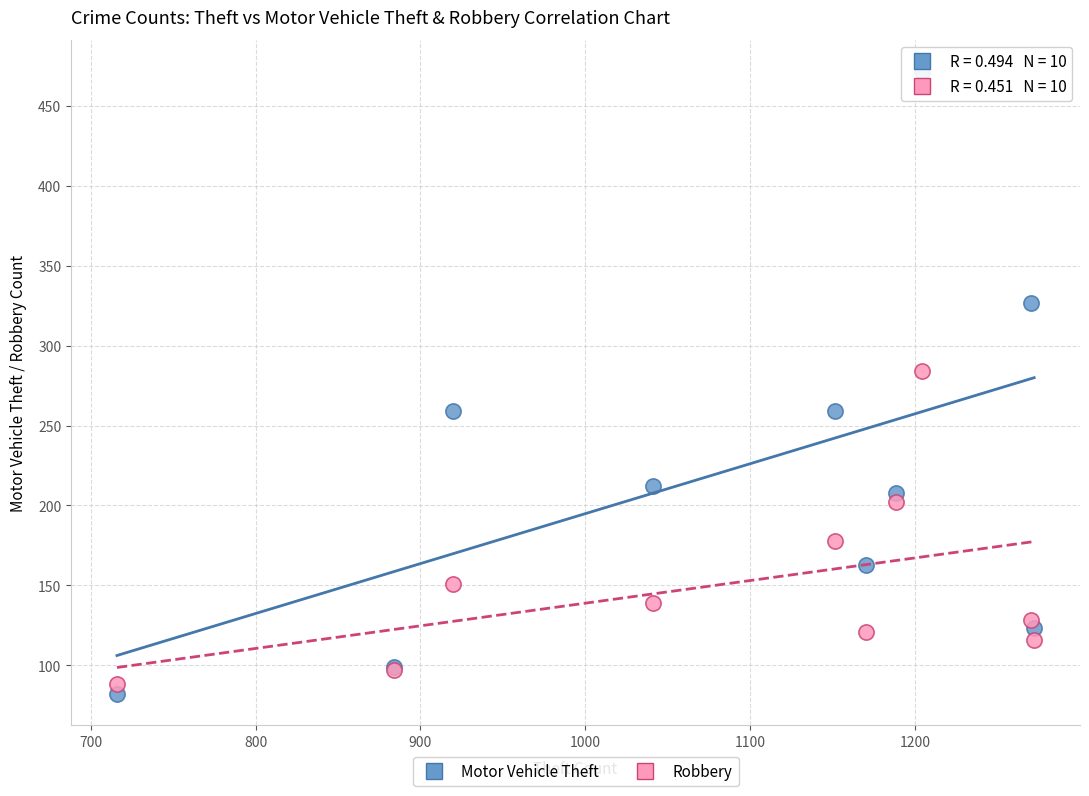

In the Robbery series, what Y value is closest to 186?

178